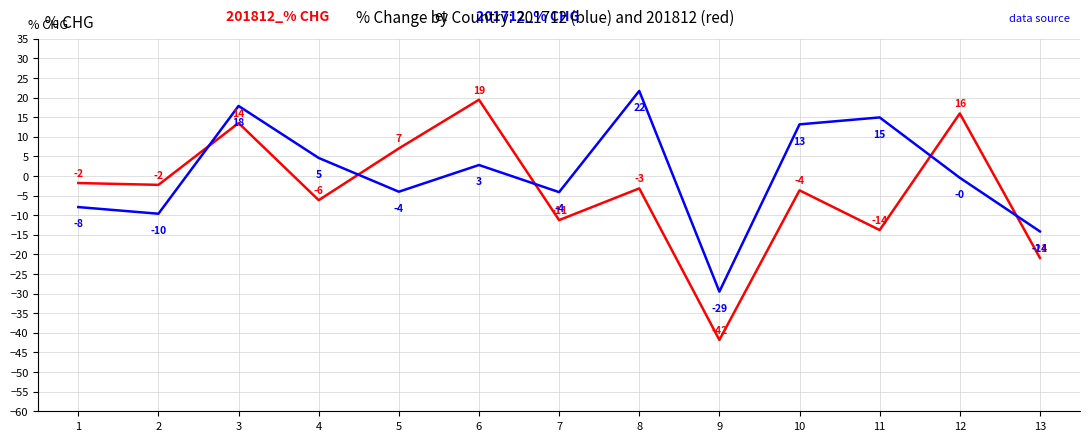

What is the minimum value shown in the chart?

-41.8